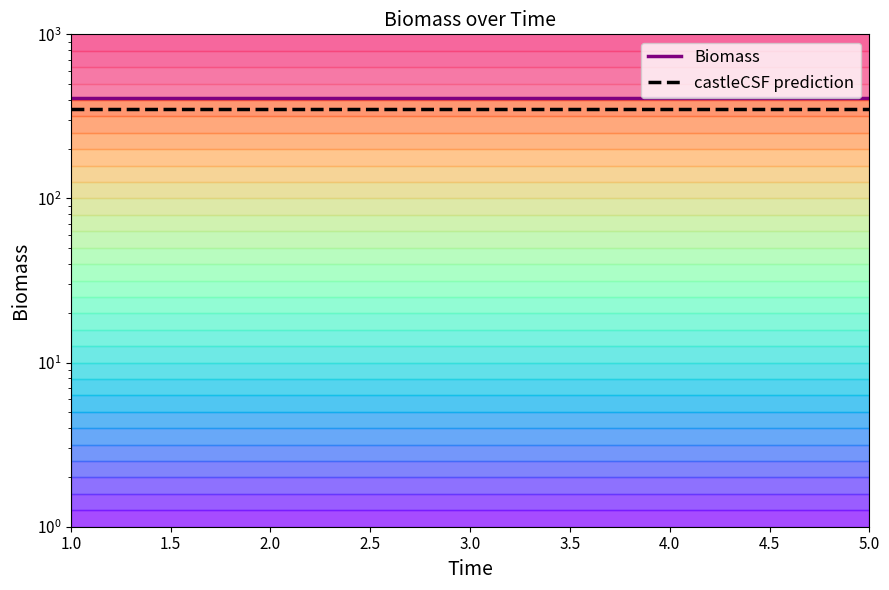

Which series has the largest total across all categories?

Biomass